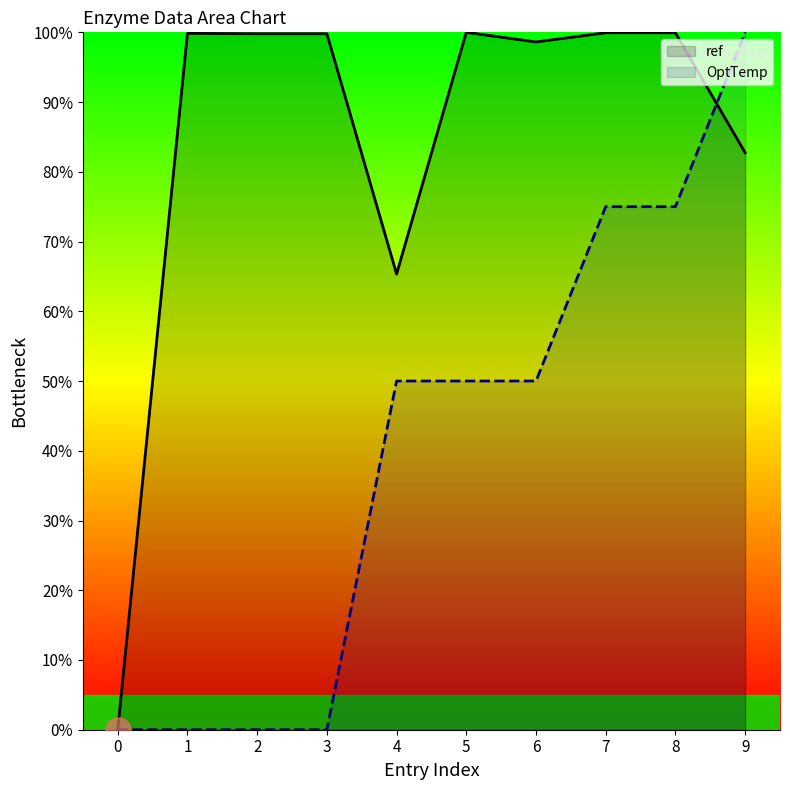

Which has a higher value, 2 or 7?

7